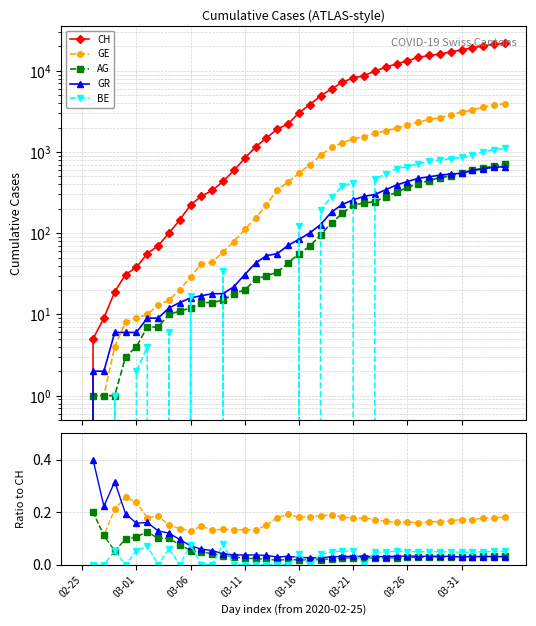

At 18, list the series in order from smallest to largest.

BE, AG, GR, GE, CH